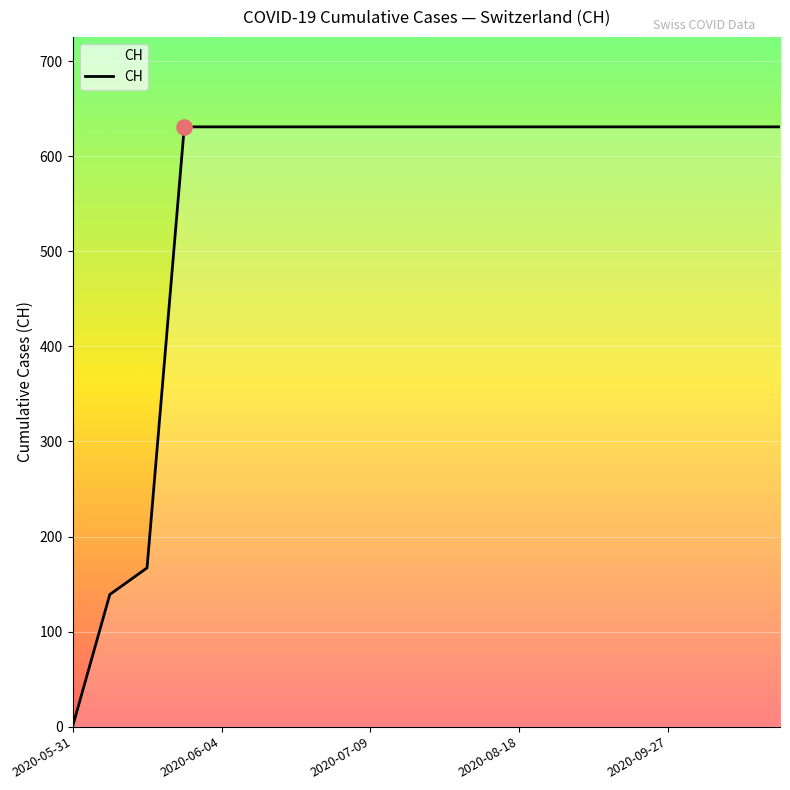

What is the difference between the maximum and minimum values?

631